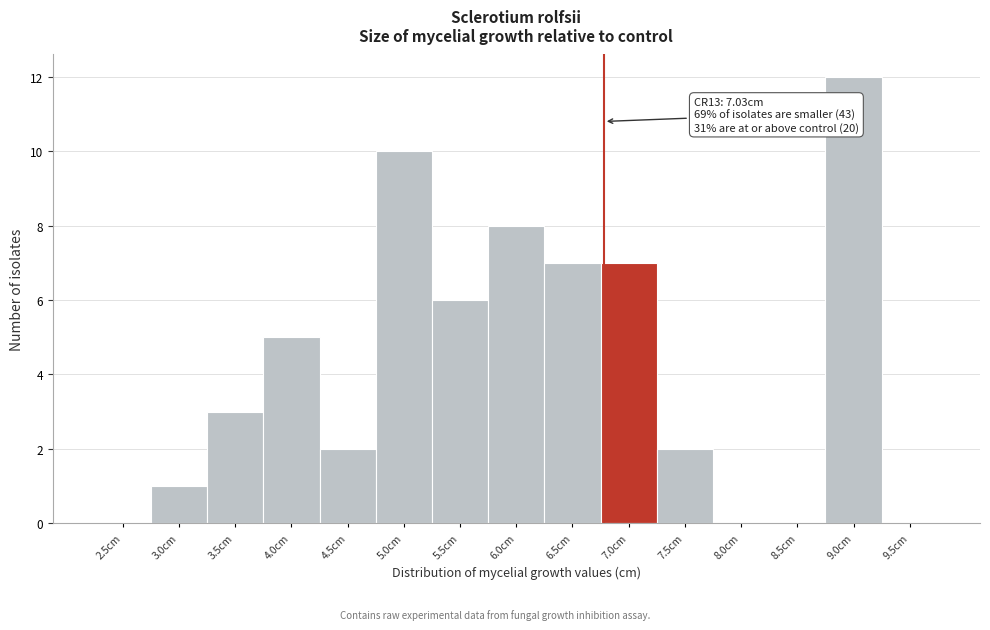

Reading left to right, list all the values displayed in this chart.

2.5cm=0	3.0cm=1	3.5cm=3	4.0cm=5	4.5cm=2	5.0cm=10	5.5cm=6	6.0cm=8	6.5cm=7	7.0cm=7	7.5cm=2	8.0cm=0	8.5cm=0	9.0cm=12	9.5cm=0